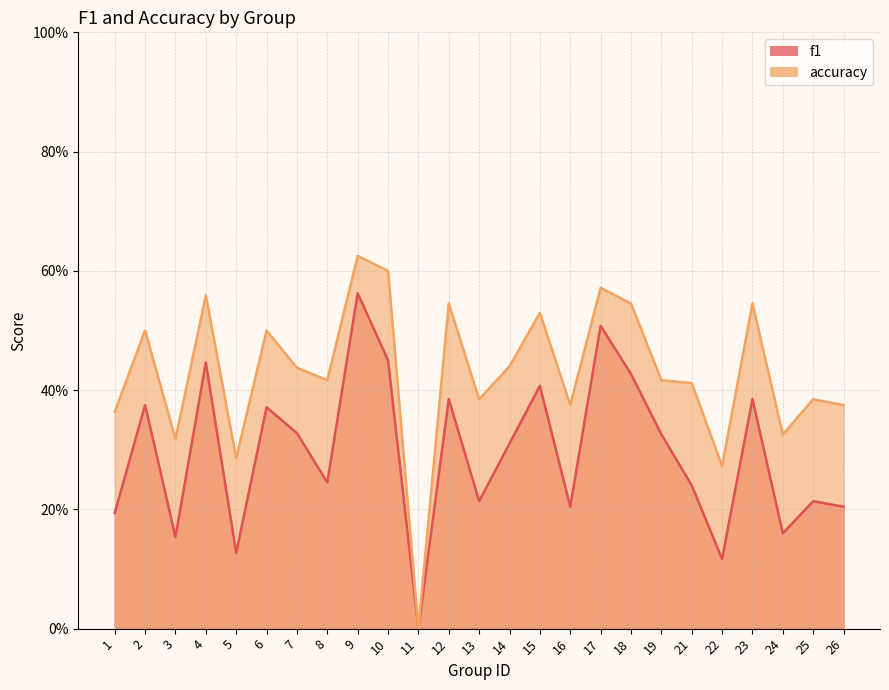

True or false: accuracy has more than 0 points higher than both neighbors.

True